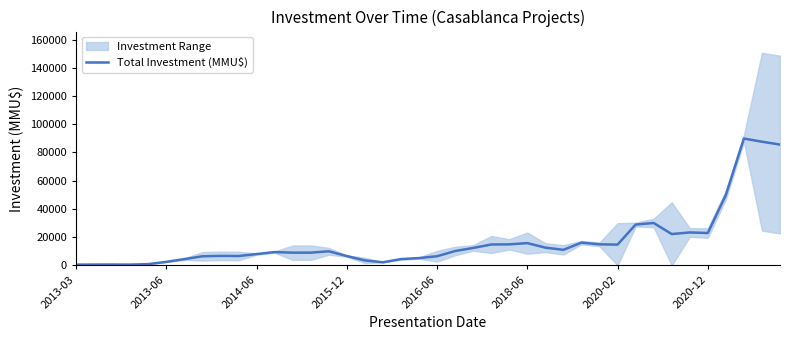

True or false: the data shows 3266.7 at 22.

False